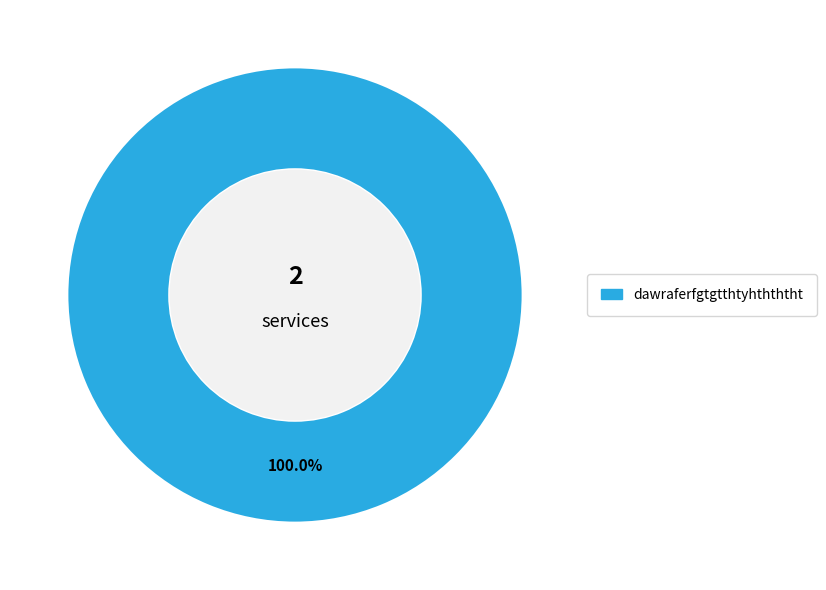

Is there any slice that represents more than half of the pie?

Yes